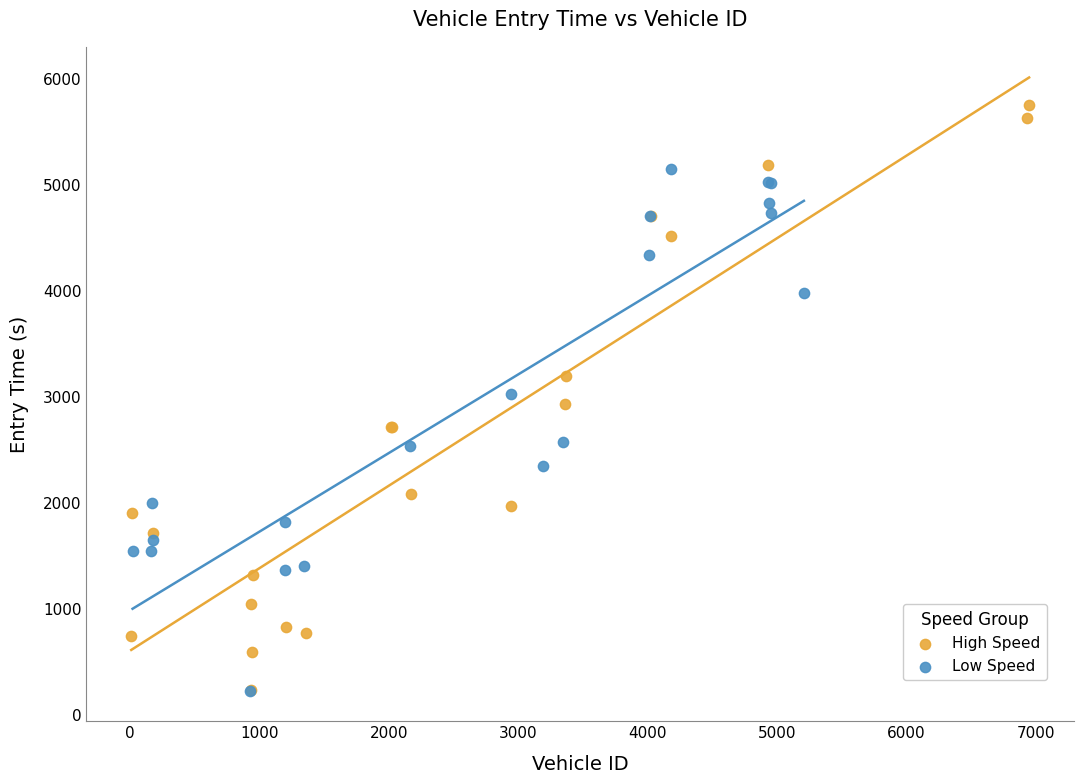

What are all the series names shown in the legend?

High Speed, Low Speed